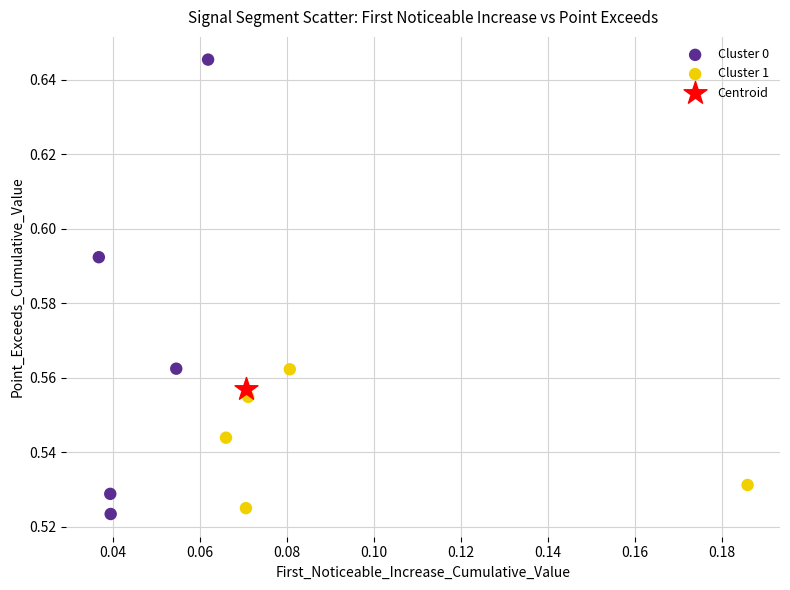

Which series contains the lowest Y value?

Cluster 0